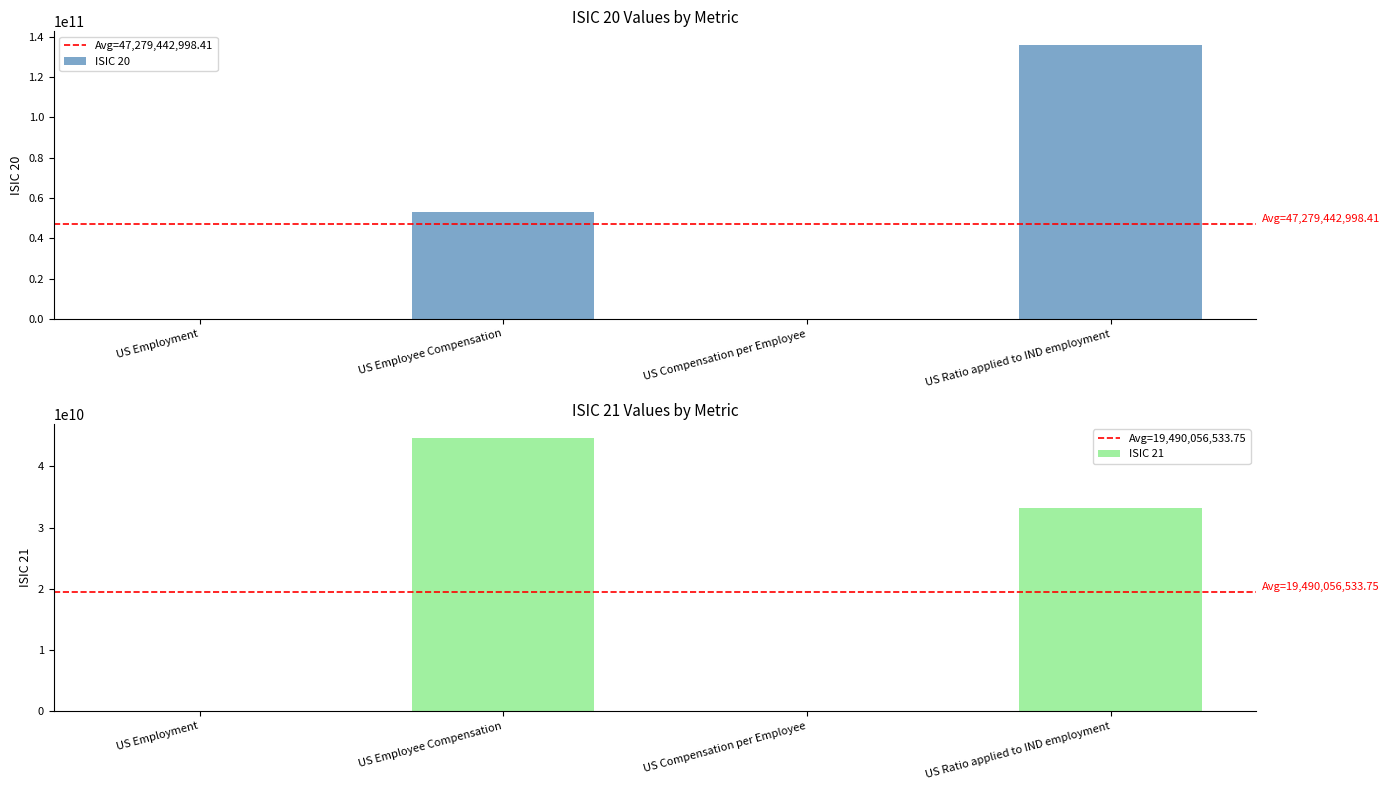

How many values in the ISIC 20 series exceed 53198480153?

2